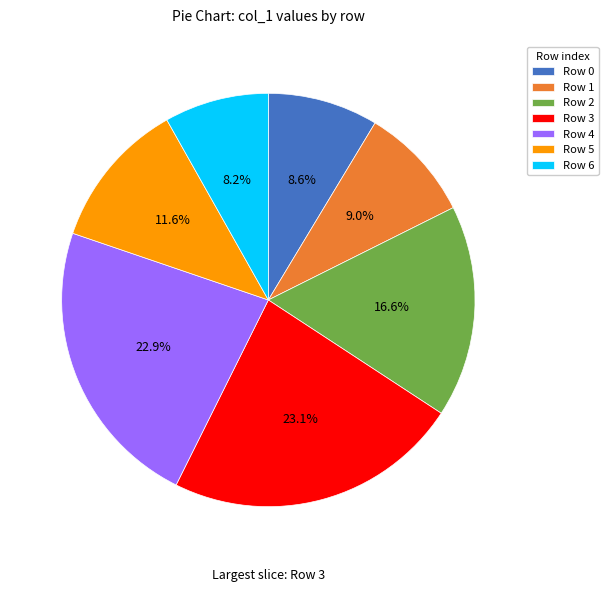

Approximately how many times larger is the value at Row 3 compared to Row 2?

1.4